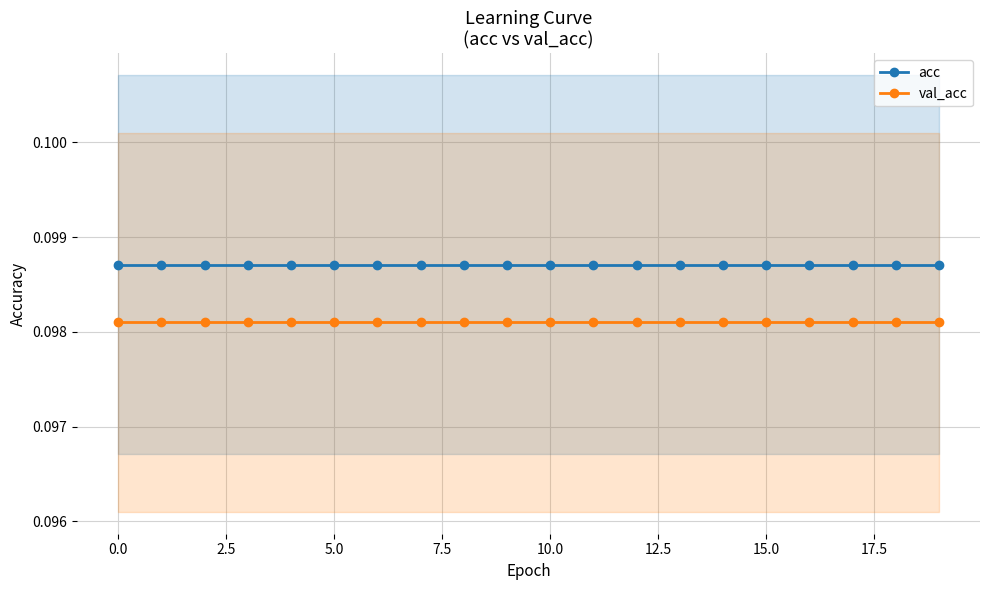

Which series has the widest spread of values?

acc